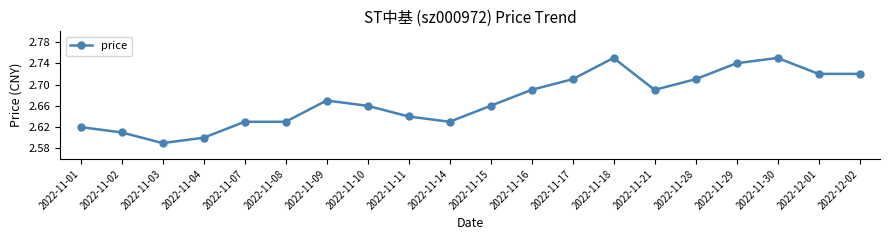

What is the sum of the values at 2022-11-01 and 2022-11-04?

5.2